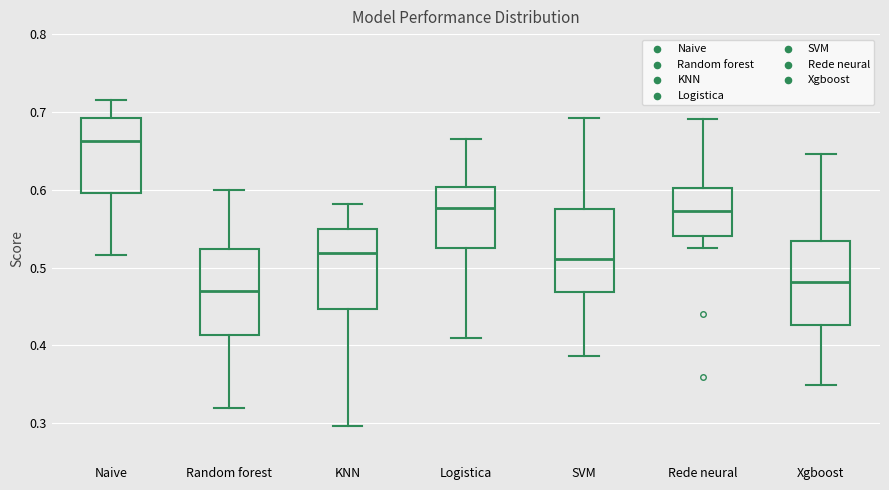

Reading left to right, transcribe this box plot: for each box, give where its median line is, the range the box spans, and where its two whiskers end, as read against the y-axis. The values are not printed on the chart, so give them approximately, as read against the axis.

Naive: median 0.66, box 0.60 to 0.69, whiskers 0.52 to 0.72
Random forest: median 0.47, box 0.41 to 0.52, whiskers 0.32 to 0.60
KNN: median 0.52, box 0.45 to 0.55, whiskers 0.30 to 0.58
Logistica: median 0.58, box 0.52 to 0.60, whiskers 0.41 to 0.66
SVM: median 0.51, box 0.47 to 0.57, whiskers 0.39 to 0.69
Rede neural: median 0.57, box 0.54 to 0.60, whiskers 0.53 to 0.69
Xgboost: median 0.48, box 0.43 to 0.53, whiskers 0.35 to 0.65